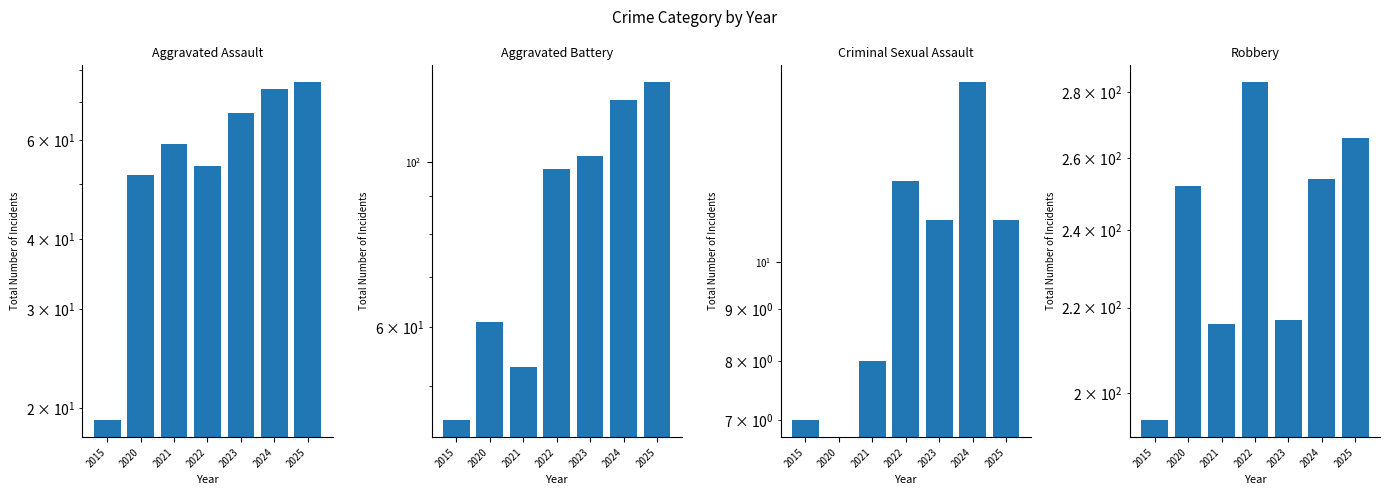

How many categories are shown in the chart?

7